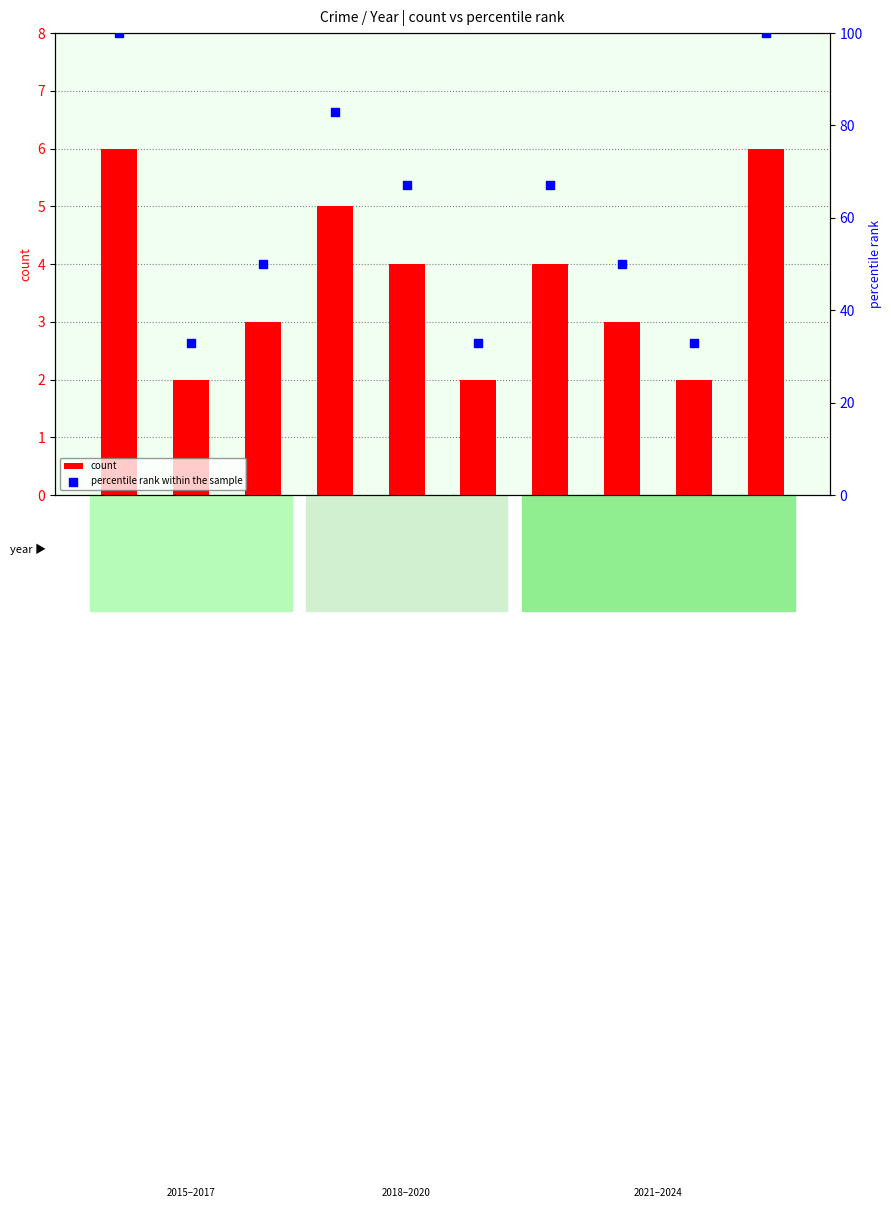

Which series reaches the maximum Y coordinate?

percentile rank within the sample